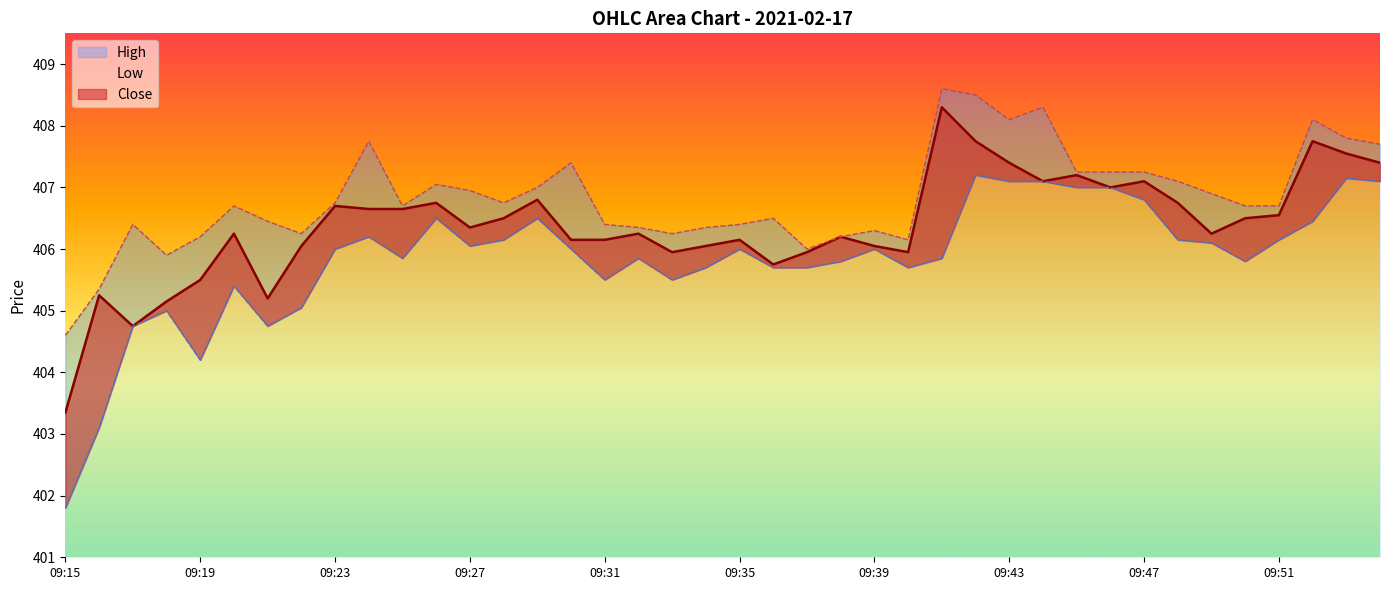

Which series has the largest range (max minus min)?

Low